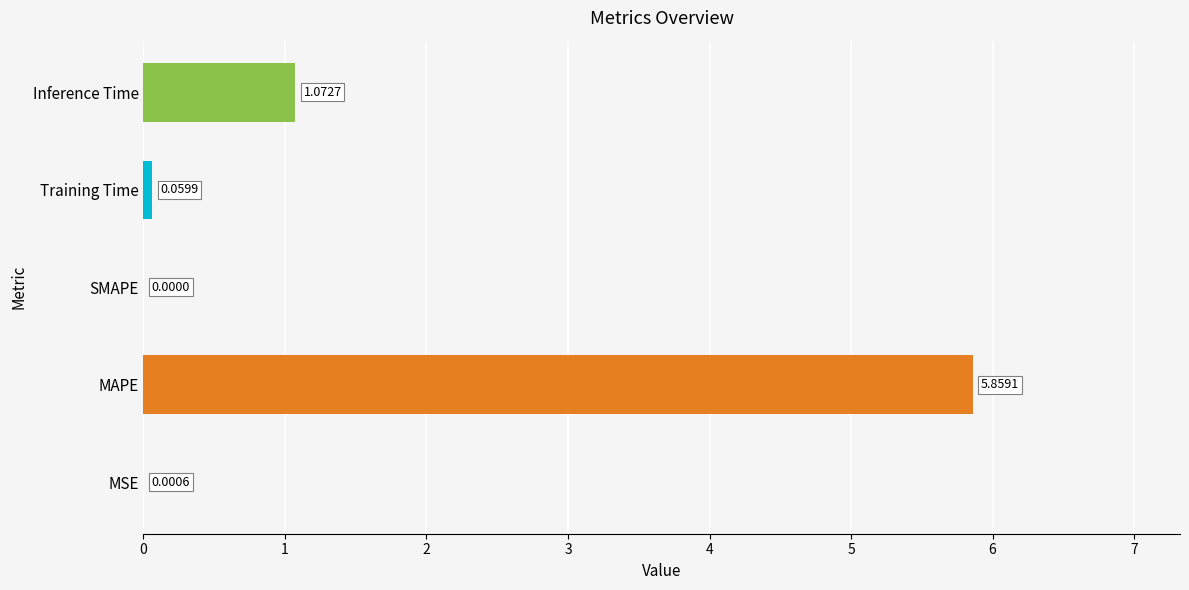

At which category does the chart reach its peak across all series?

MAPE